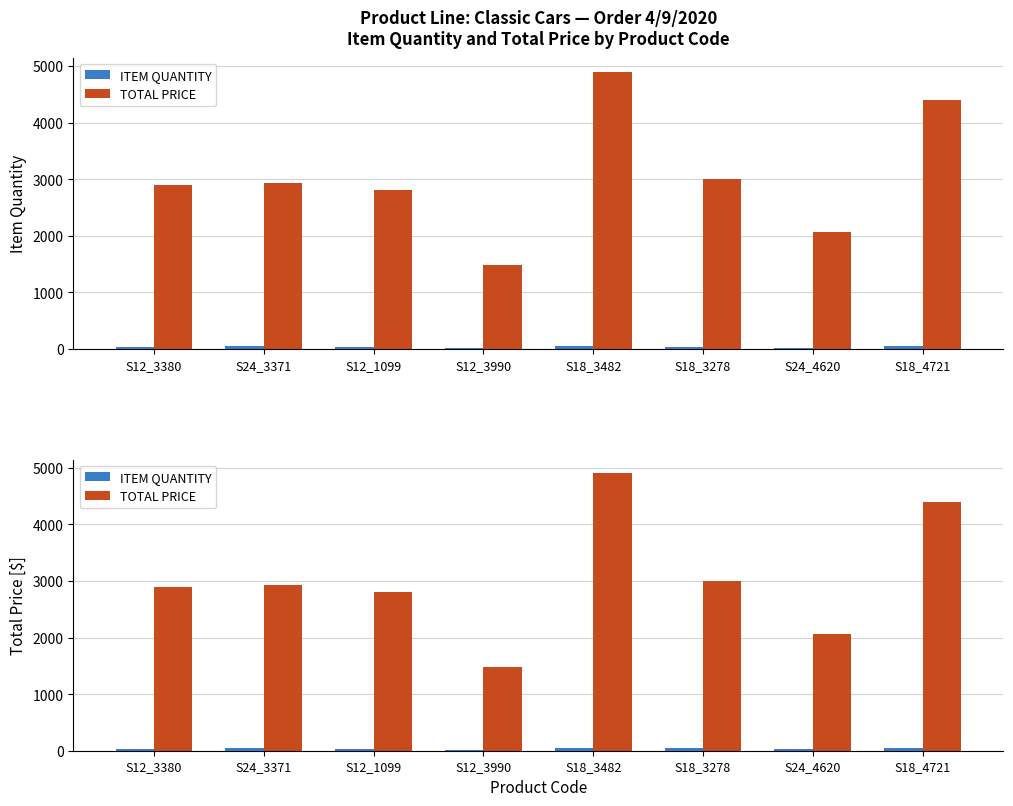

The ITEM QUANTITY series shows 49.0 at S18_3482. True or false?

True